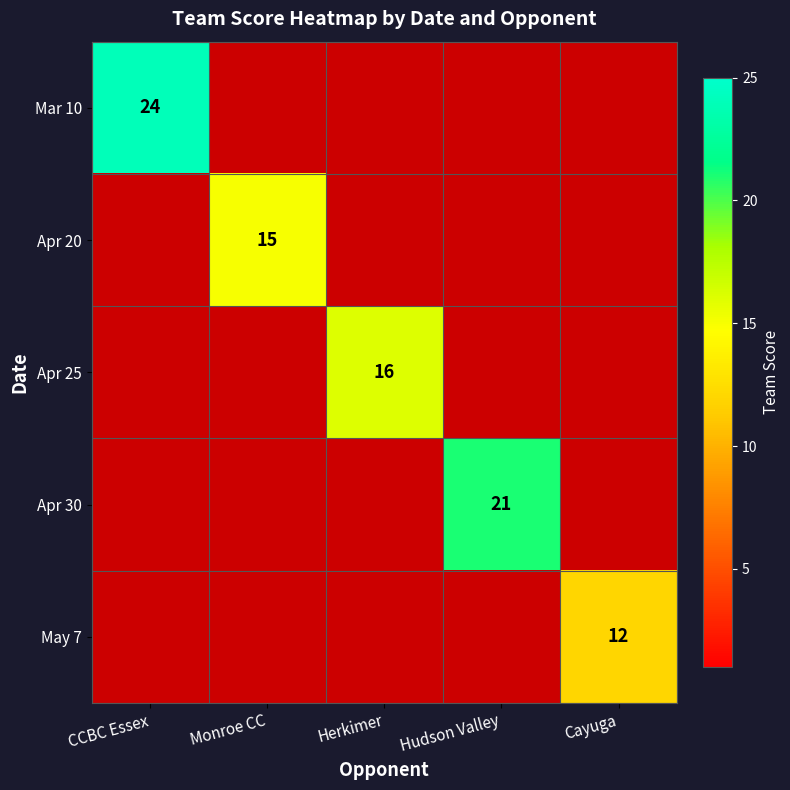

Is the value of Mar 10 at Hudson Valley greater than the value of Apr 20 at Cayuga?

No